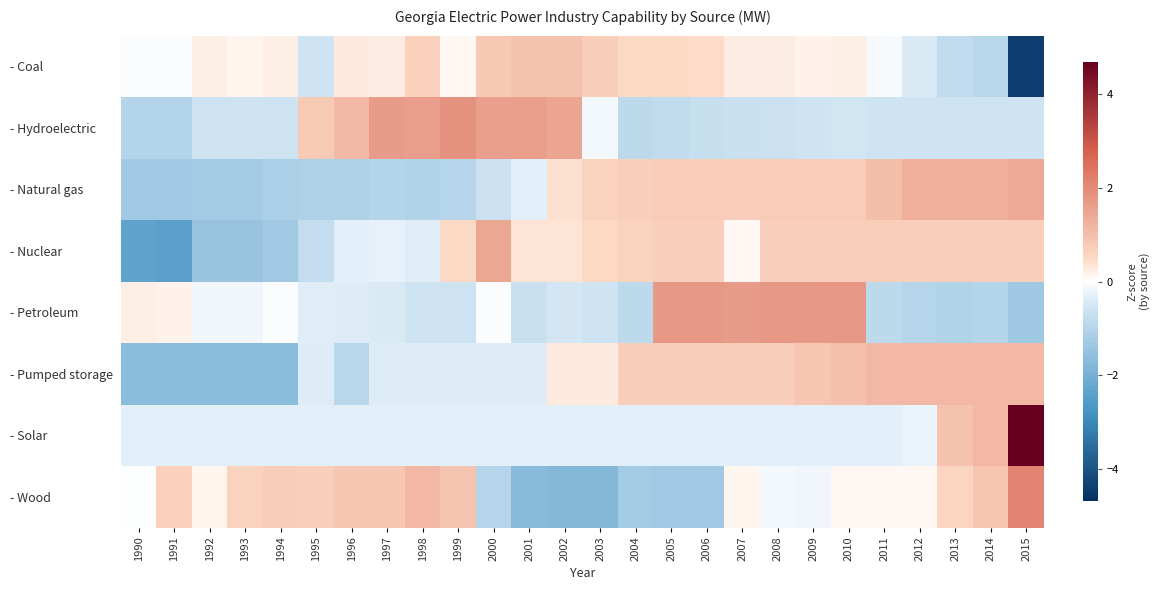

Which has a higher value, 2013 or 2010?

2010